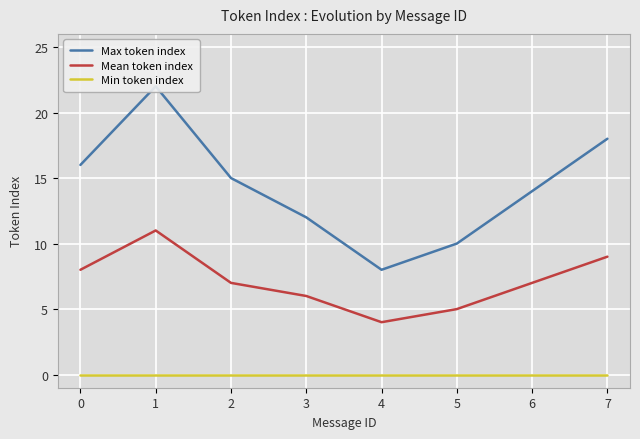

True or false: Min token index and Max token index intersect in this chart.

False